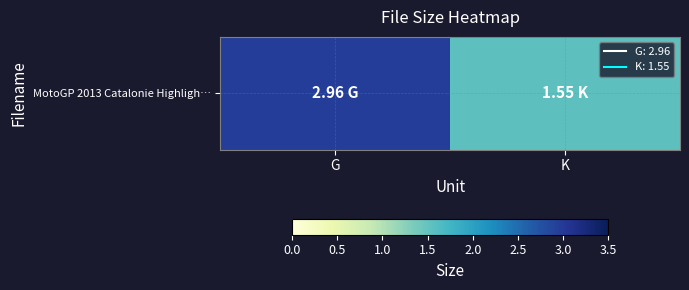

What is the average value?

2.3